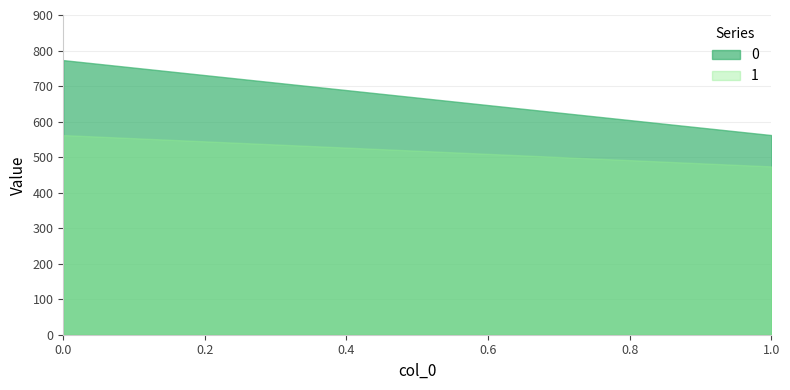

Reading left to right, what are all the values shown in this chart?

0: 773.0	562.0
1: 562.0	473.8